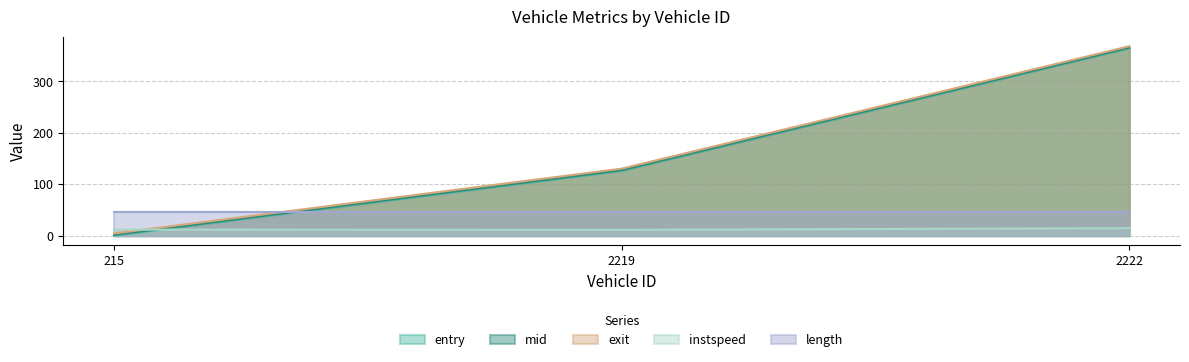

Which series changed the most between 215 and 2222?

entry